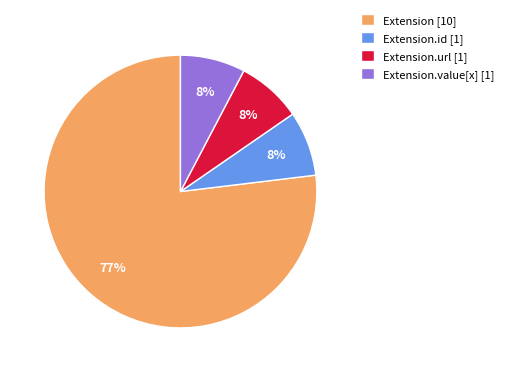

To the nearest percent, what is the average slice percentage?

25%